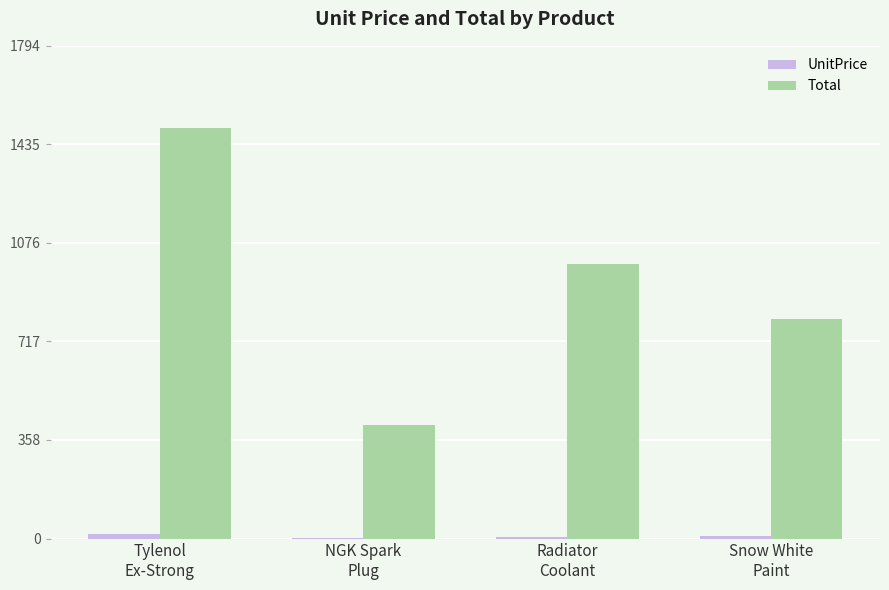

How many distinct data groups are displayed?

2